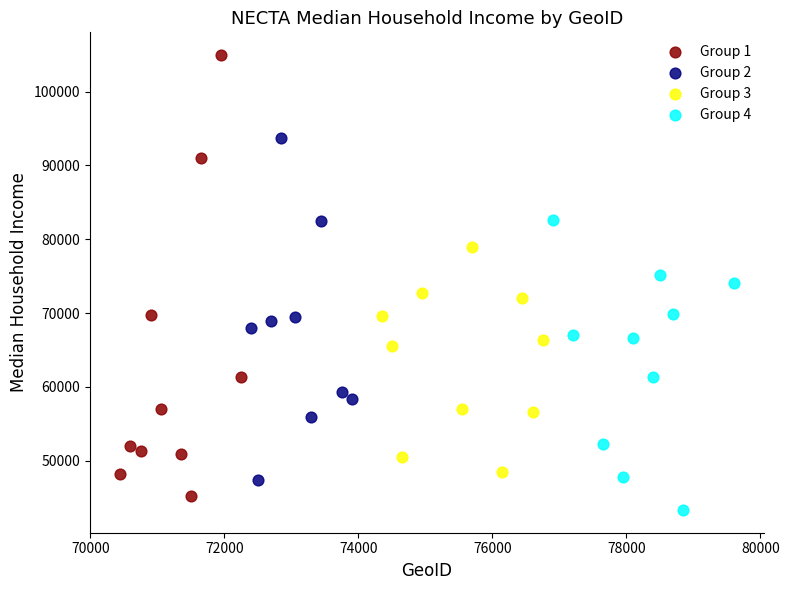

Which series has the widest spread of Y values?

Group 1